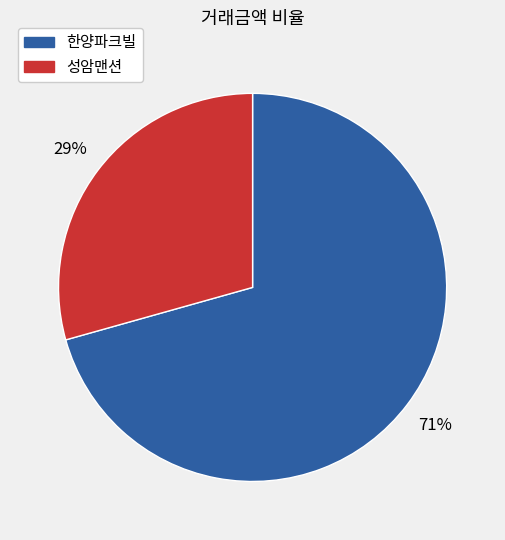

How many slices are in this pie chart?

2